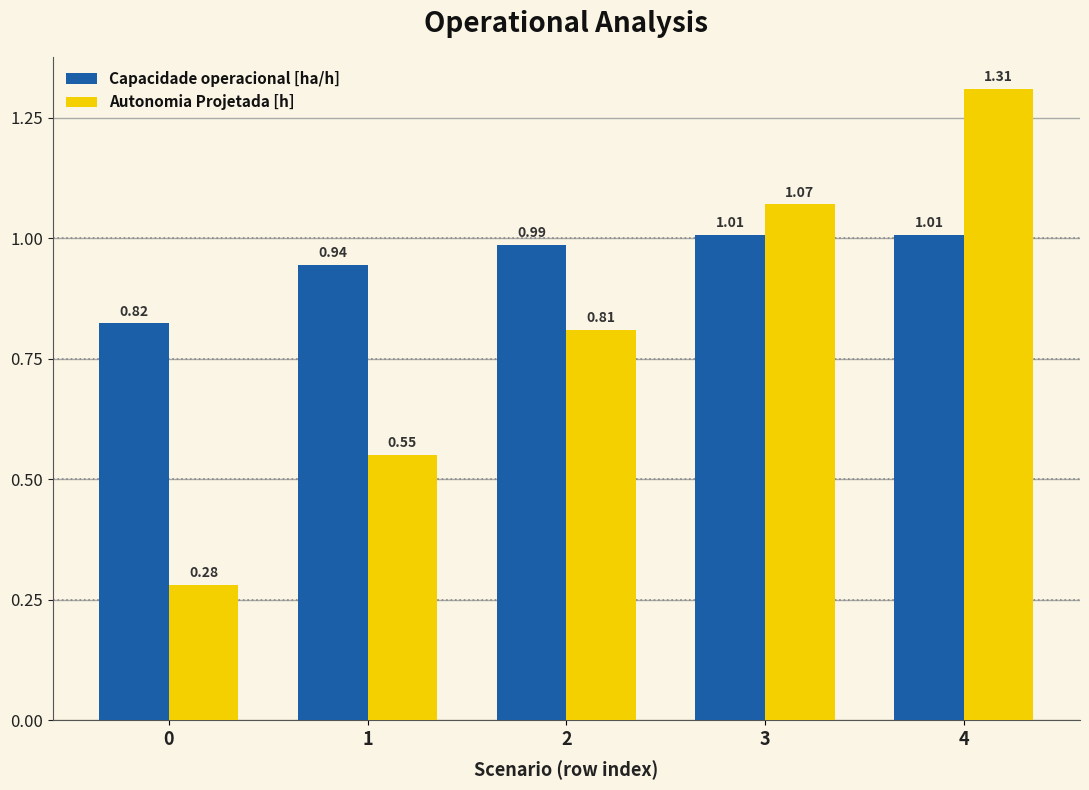

What is the sum of all Autonomia Projetada [h] values?

4.0